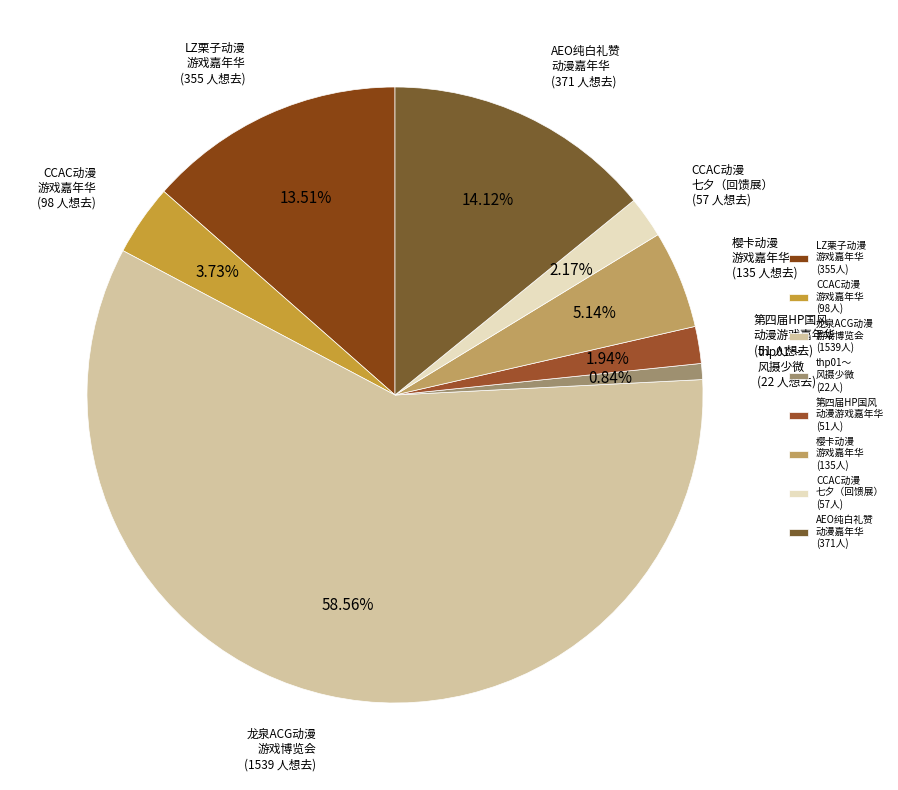

Which slice is the smallest?

thp01～ 风摄少微 (22人)